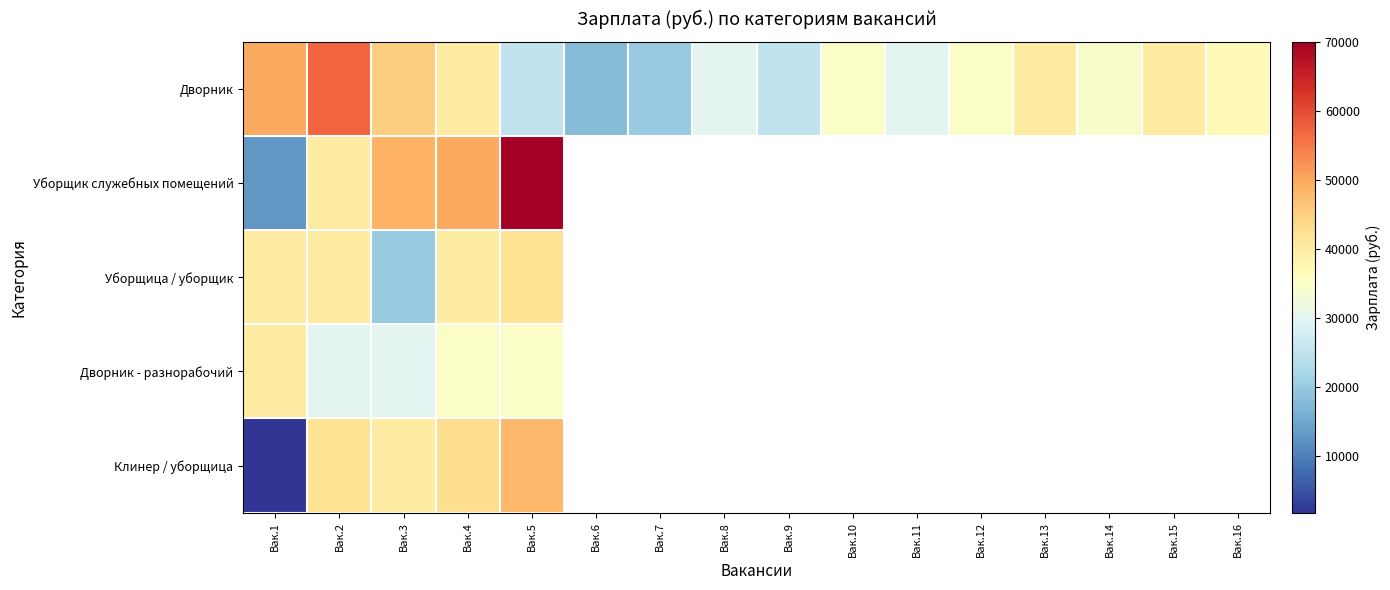

How many categories are shown in the chart?

16